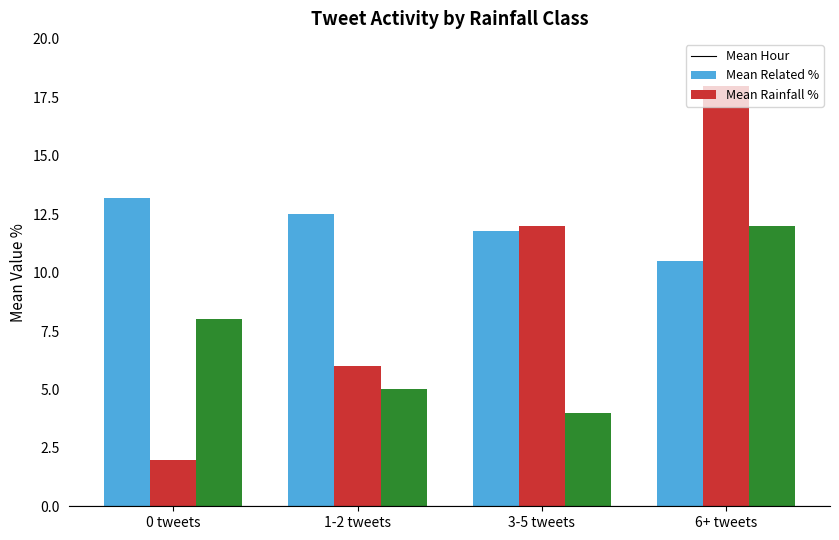

Does the chart contain any negative values?

No